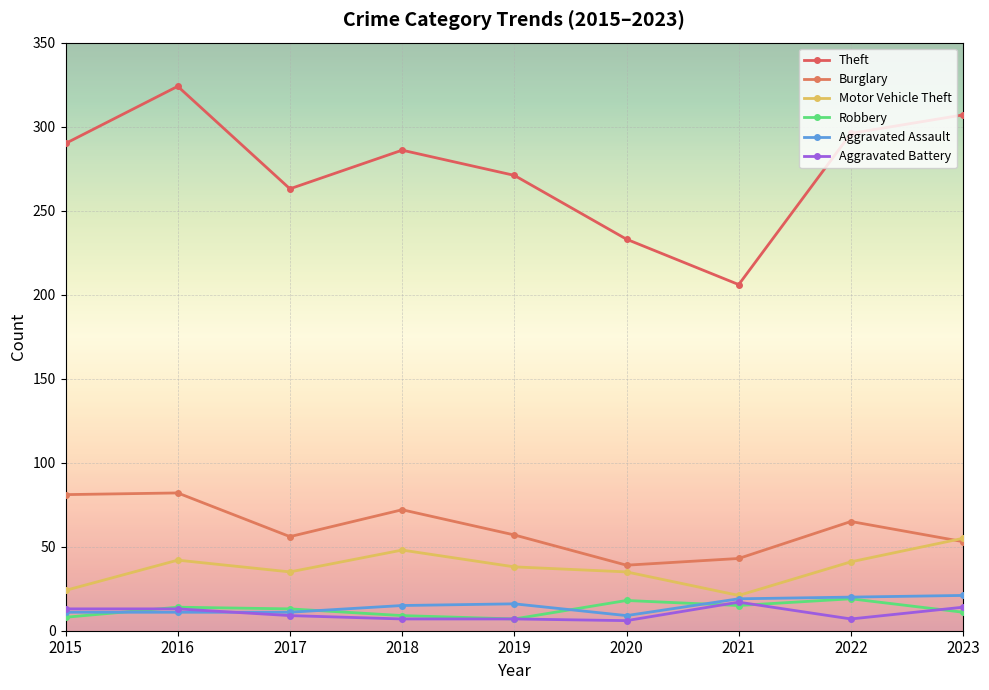

What is the difference between the highest and lowest values at 2023?

296